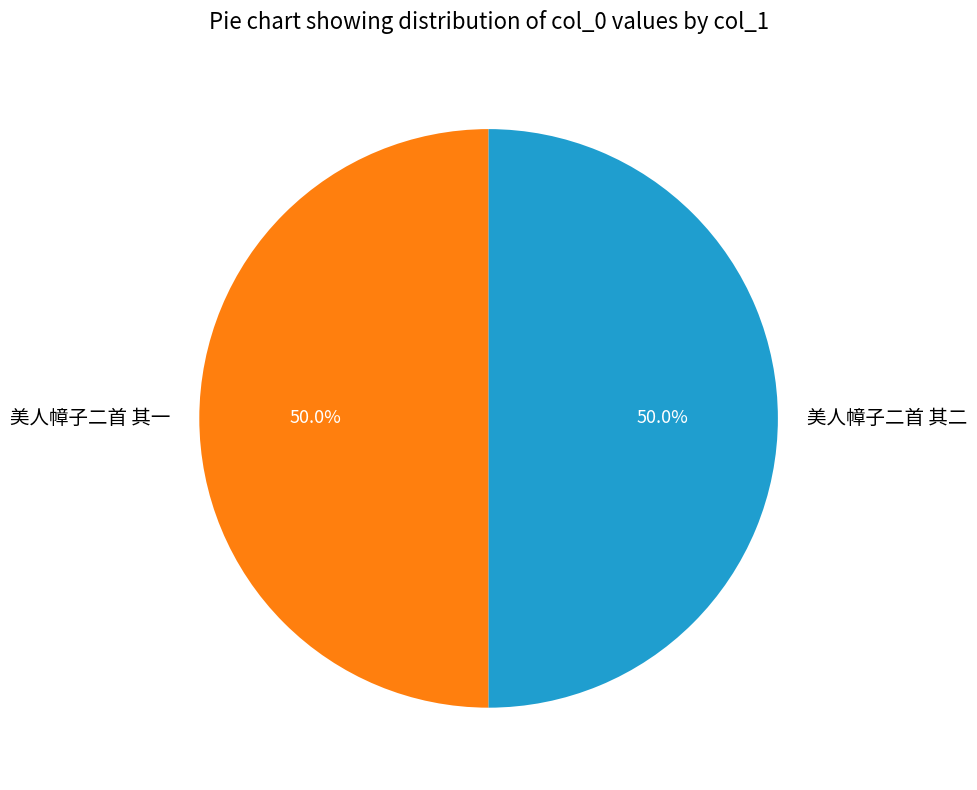

Is it true that 美人幛子二首 其一 is 50% of the pie?

True